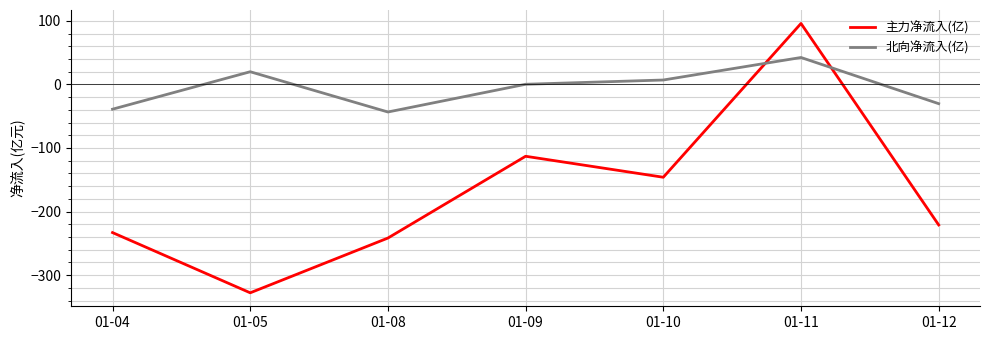

How many categories are shown in the chart?

7